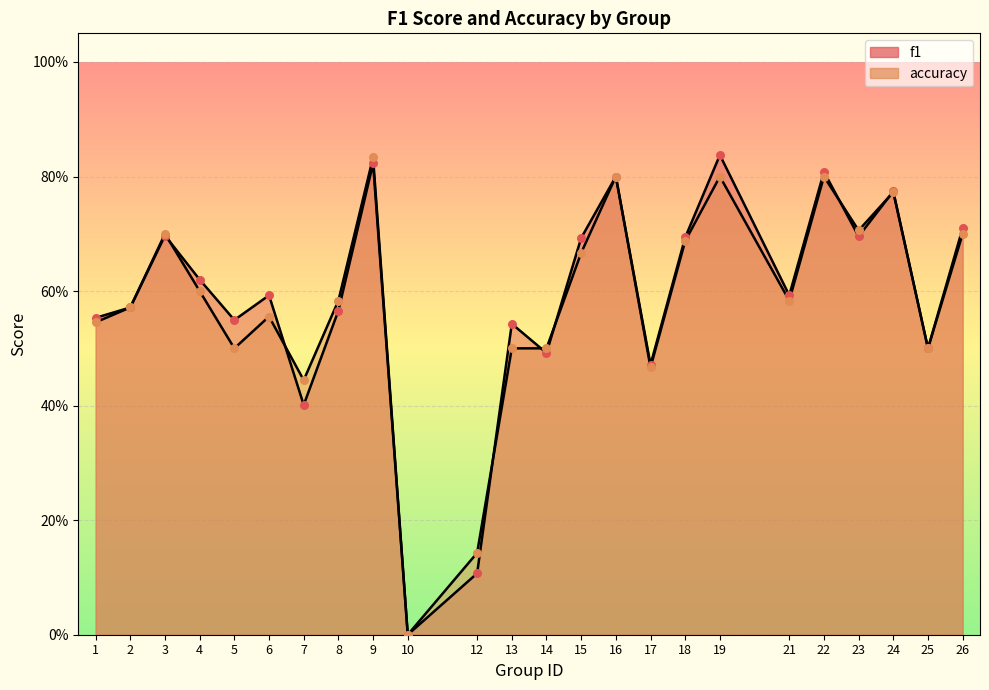

At how many categories does at least one series exceed 0?

23